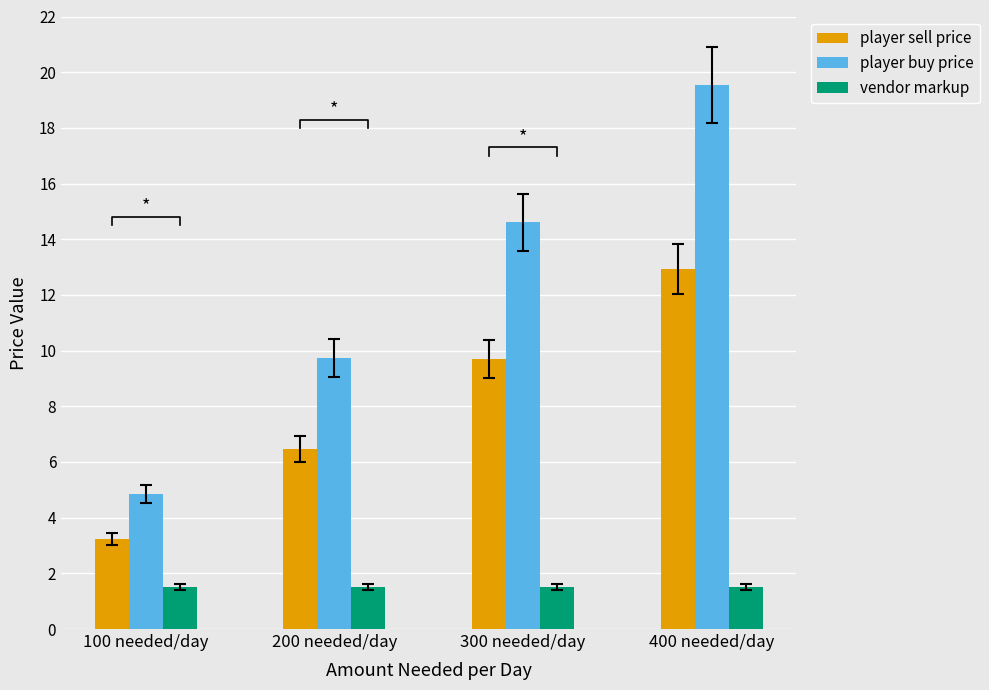

Reading right to left, transcribe all the data shown in this chart.

player sell price: 12.9	9.7	6.5	3.2
player buy price: 19.5	14.6	9.7	4.8
vendor markup: 1.5	1.5	1.5	1.5